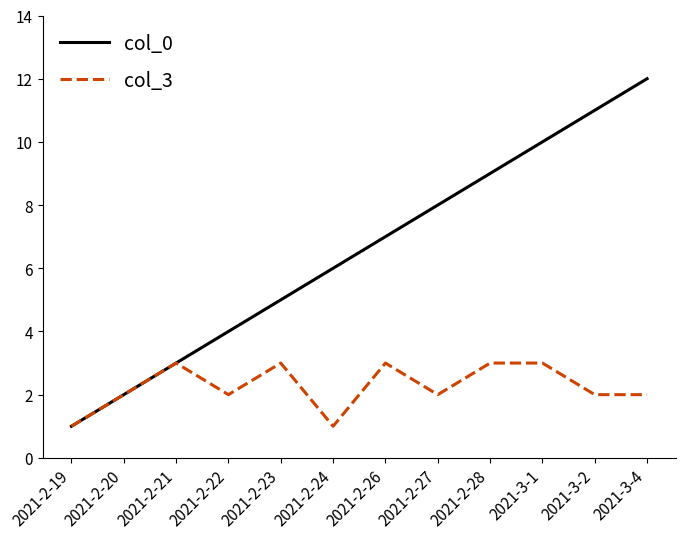

True or false: col_0 has more than 1 points higher than both neighbors.

False